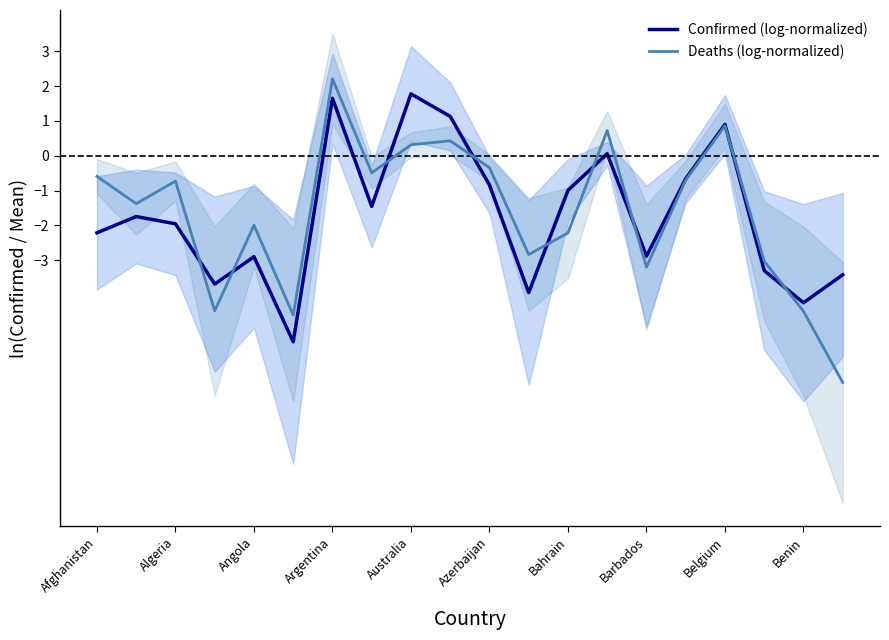

Where does the Confirmed (log-normalized) series first go above -1?

Argentina